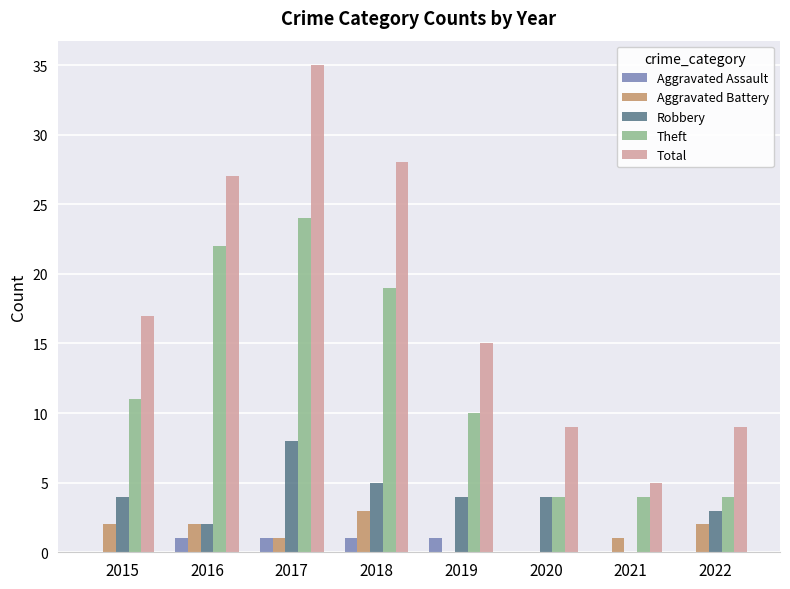

Which series has the largest total across all categories?

Total